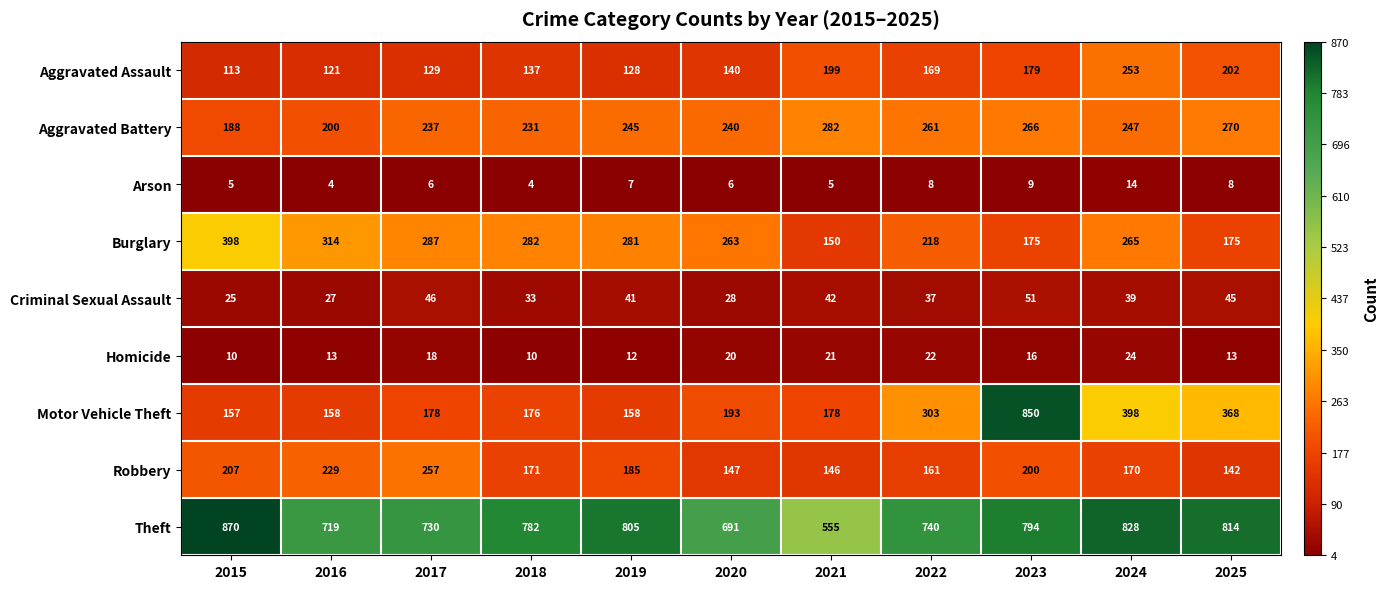

At how many categories does at least one series exceed 26?

11